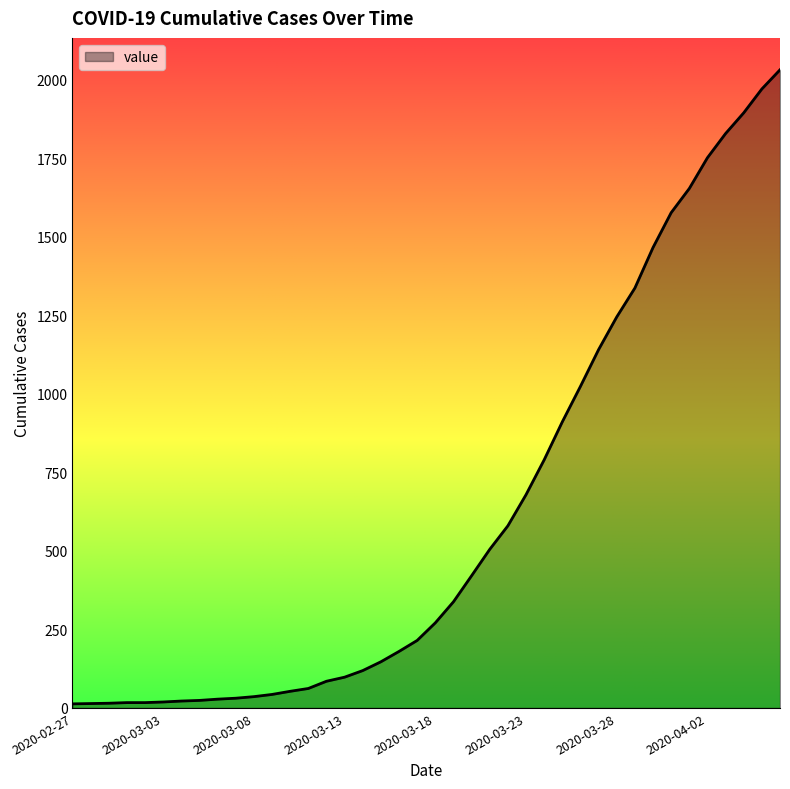

What is the difference between the maximum and minimum values?

2019